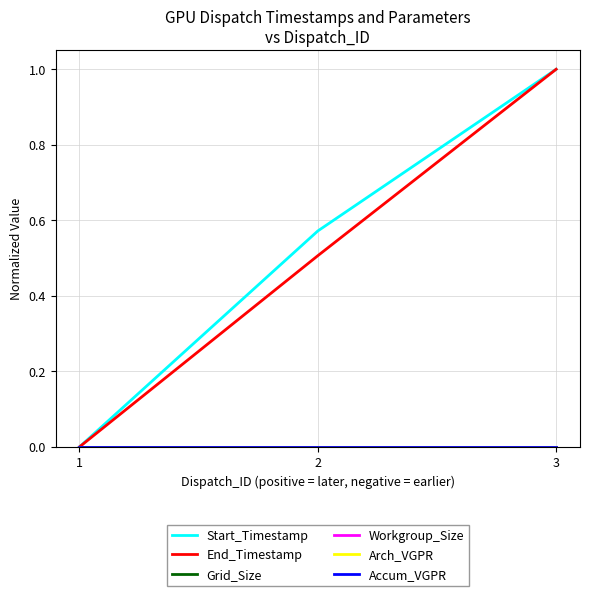

Rank the series by their maximum value, from highest to lowest.

Start_Timestamp, End_Timestamp, Grid_Size, Workgroup_Size, Arch_VGPR, Accum_VGPR